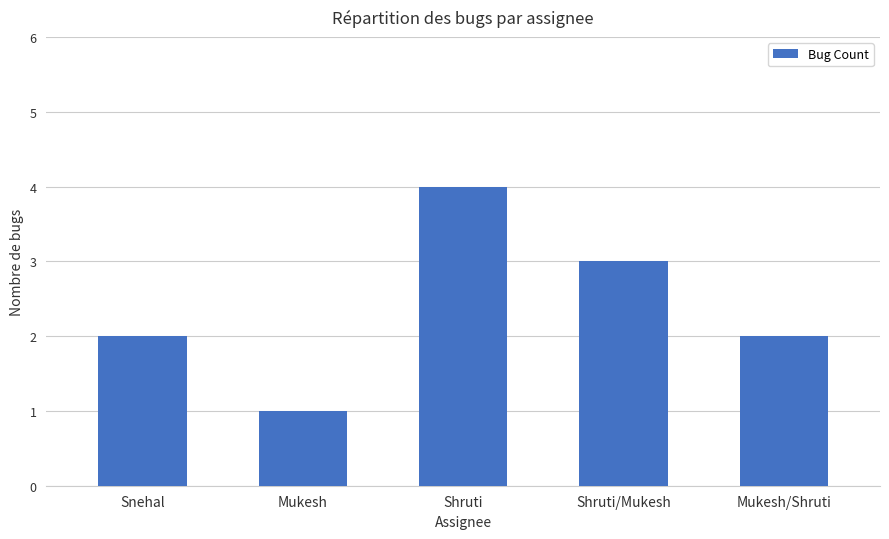

What position from the left is Mukesh/Shruti?

5